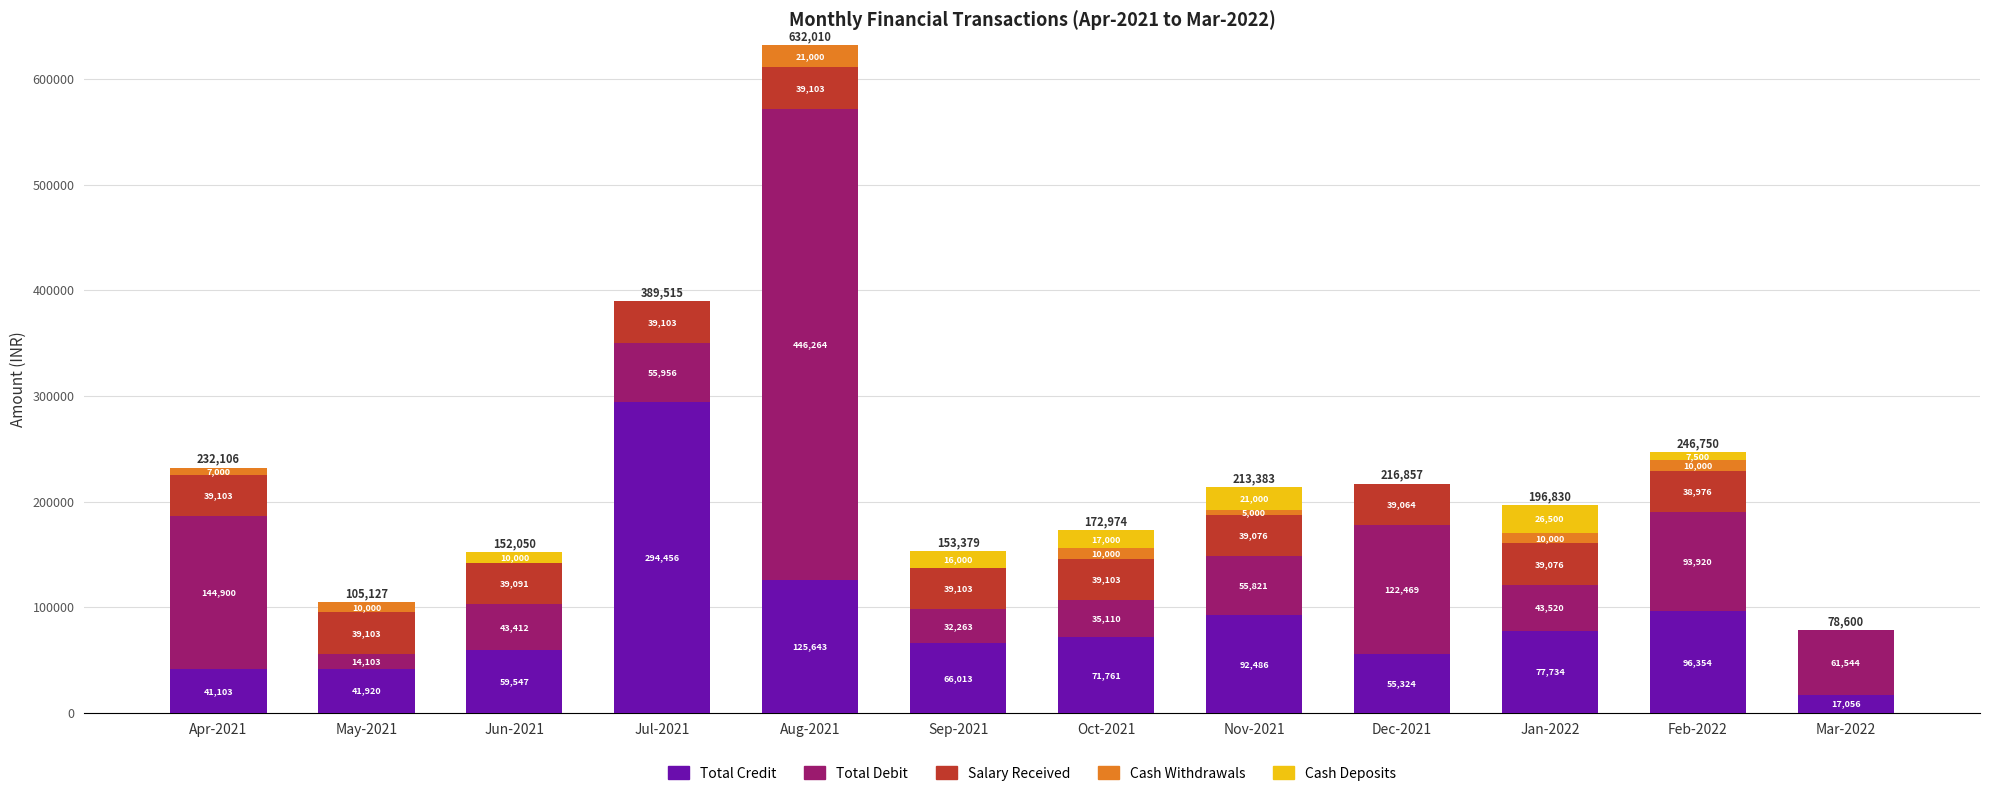

At which category is the sum across all series the highest?

Aug-2021